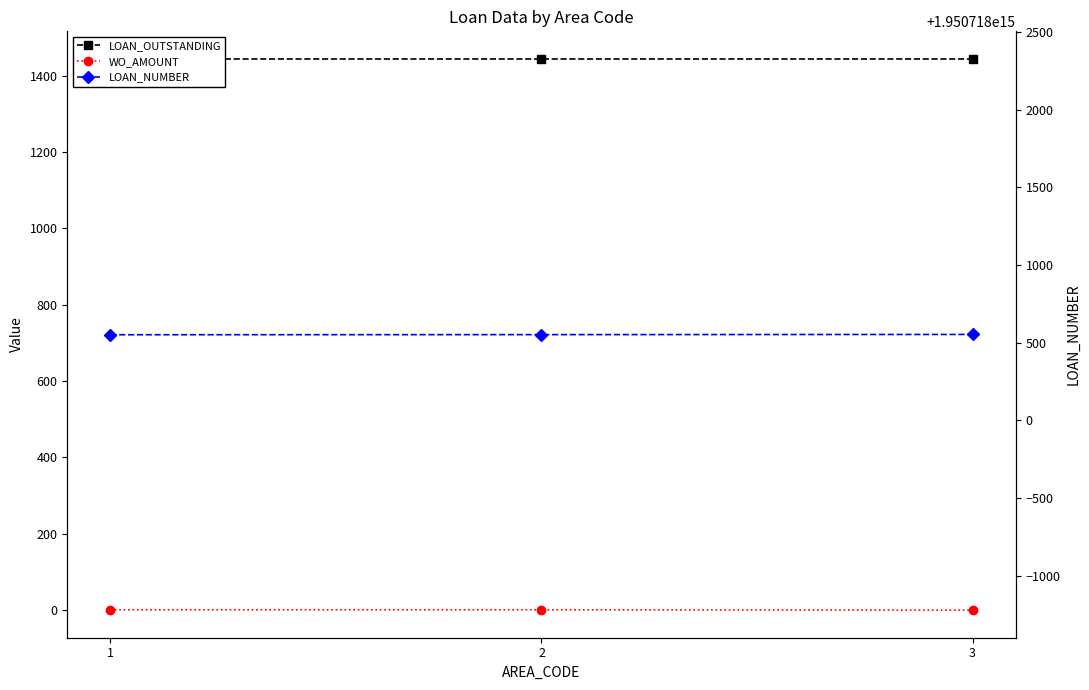

The value of LOAN_OUTSTANDING at 2 is 1444. True or false?

True